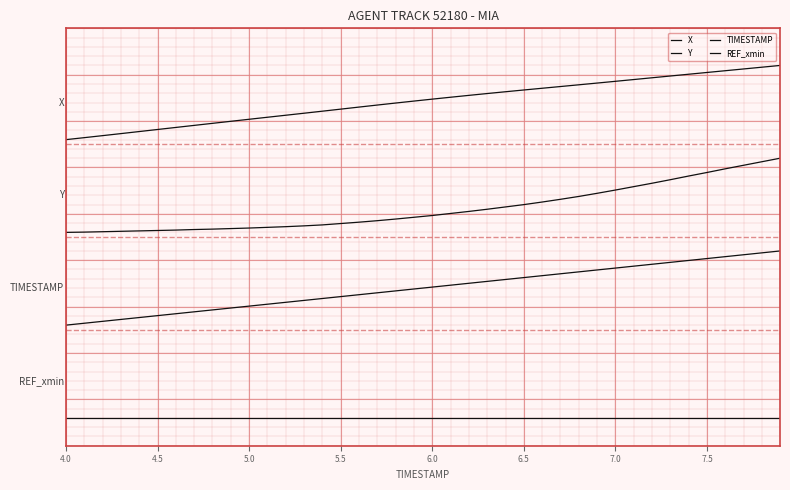

What is the sum of all X values?

136.6